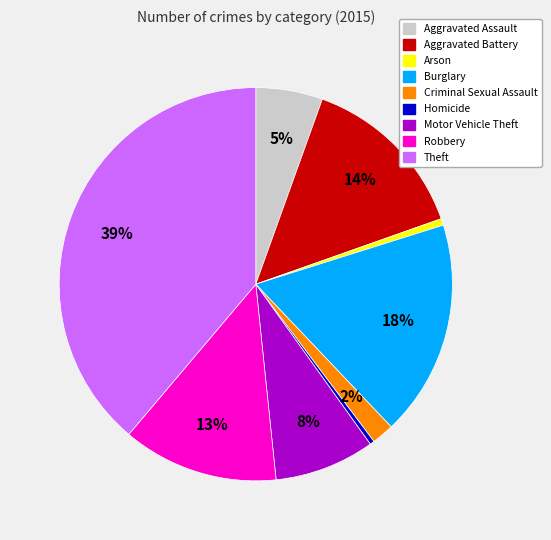

Combined, do Criminal Sexual Assault and Burglary account for over 50%?

No